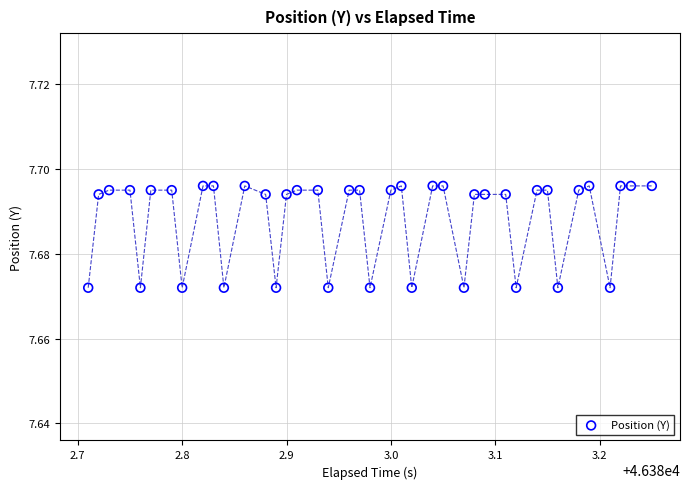

What is the range of X values (max minus min)?

0.5